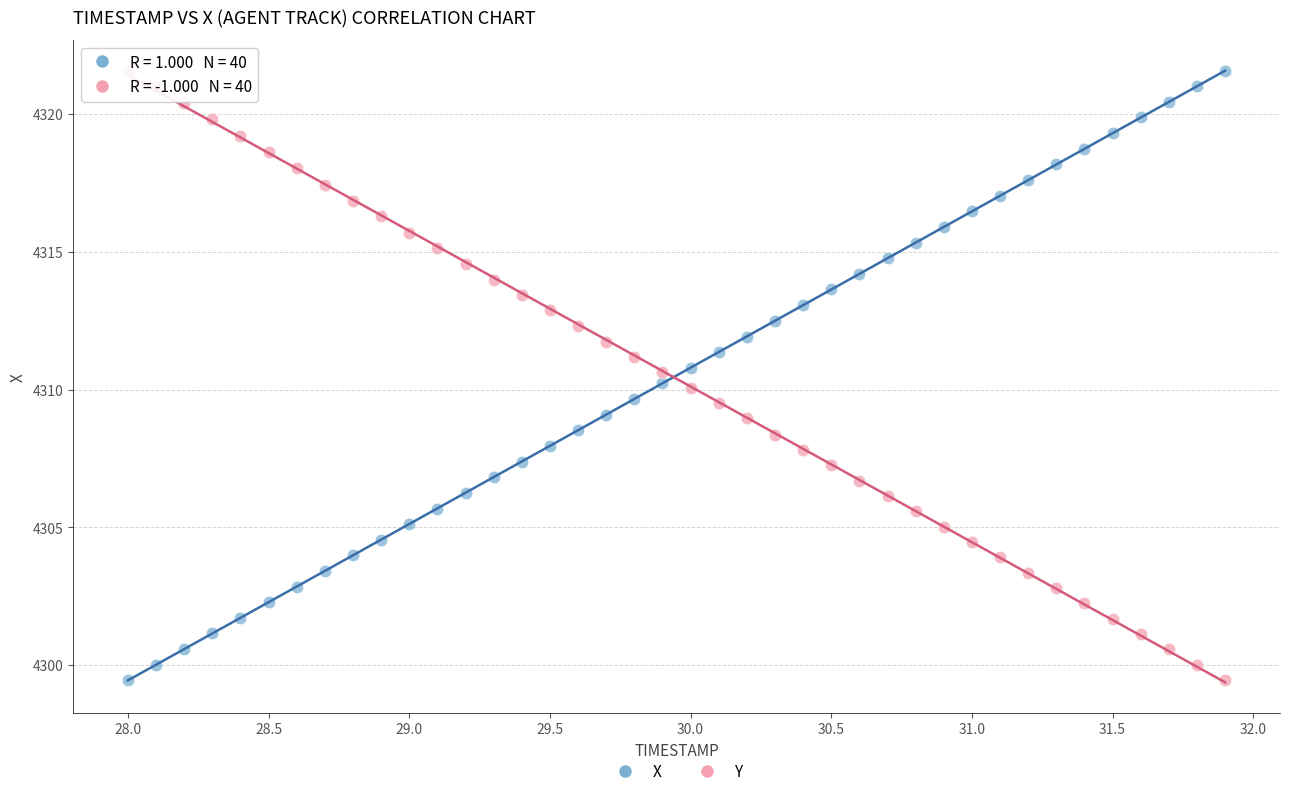

What is the X range (max minus min) for the scatter plot?

3.9